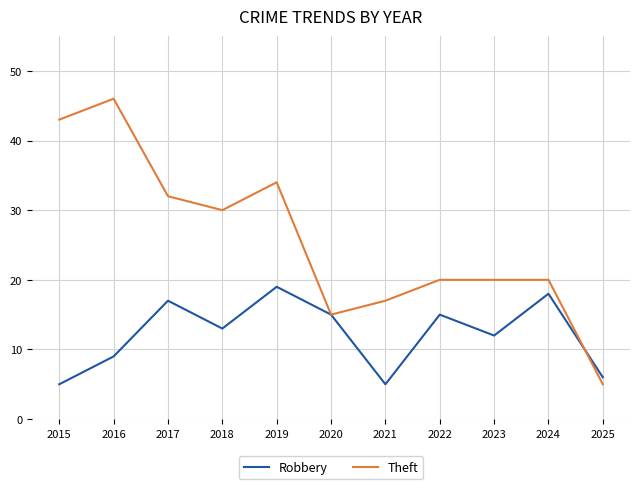

Is this an area chart (filled region under the line)?

No